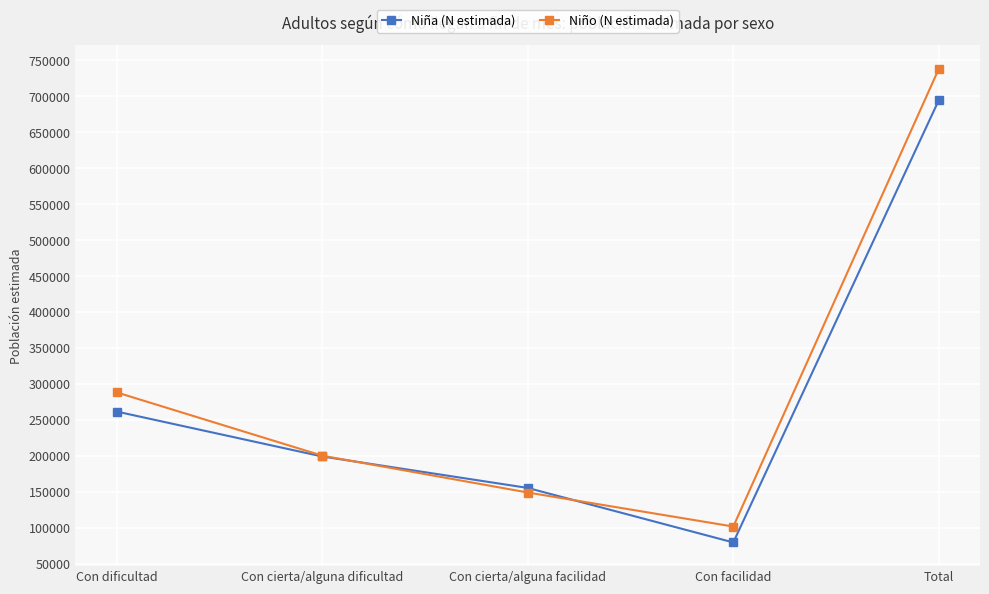

Does the chart have visible grid lines?

Yes